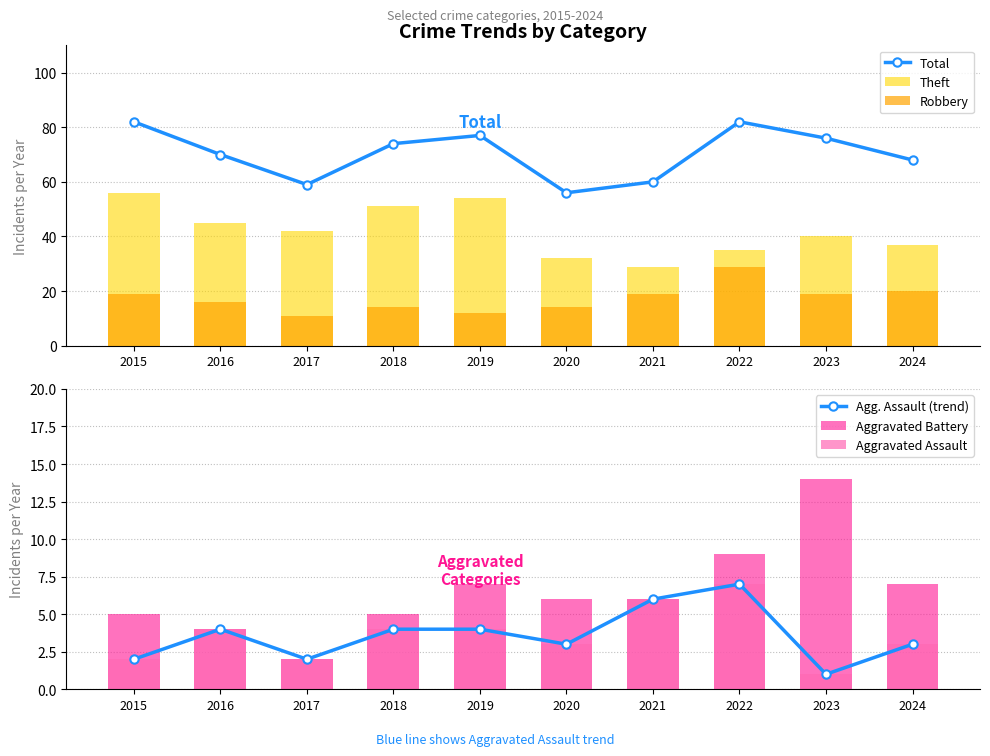

Does the chart contain any negative values?

No